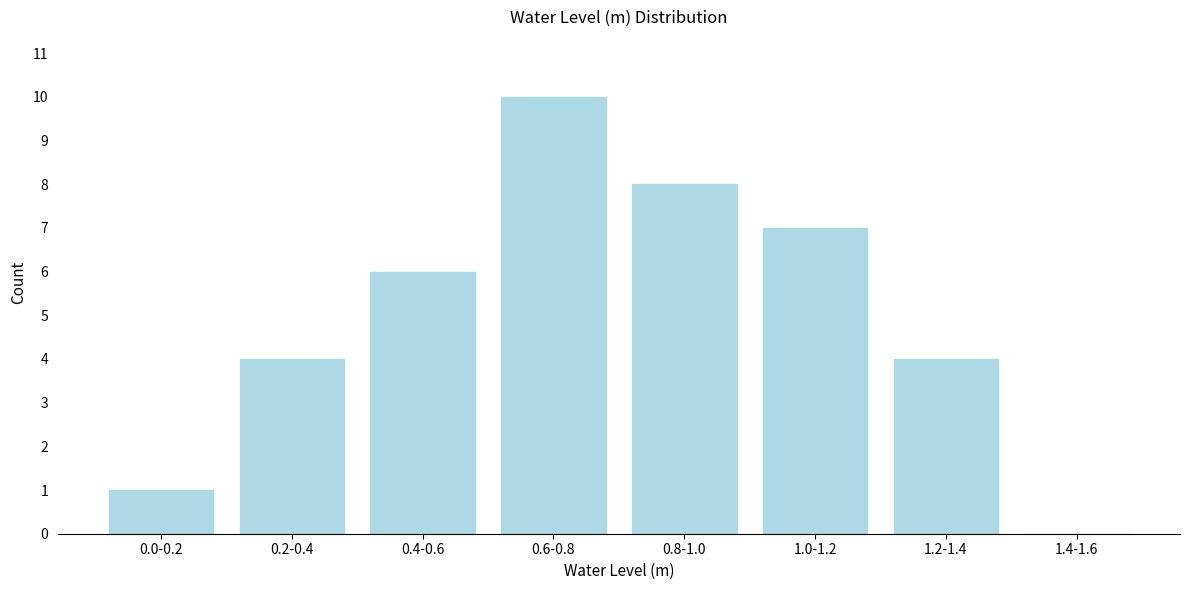

Reading right to left, list all the values displayed in this chart.

1.4-1.6=0	1.2-1.4=4	1.0-1.2=7	0.8-1.0=8	0.6-0.8=10	0.4-0.6=6	0.2-0.4=4	0.0-0.2=1